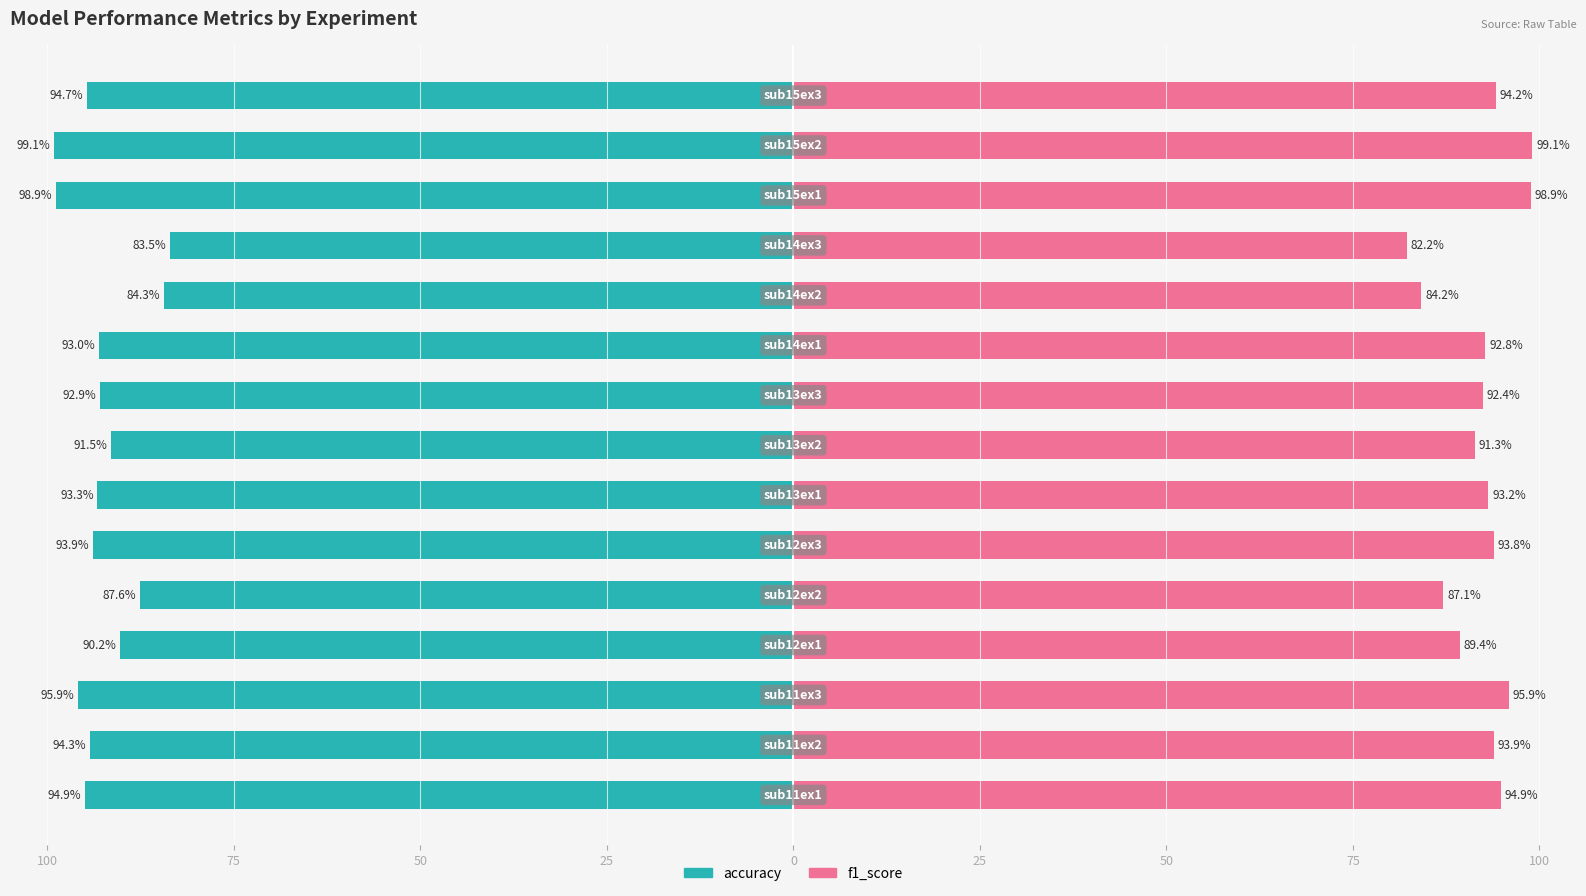

Which series has the widest spread of values?

f1_score